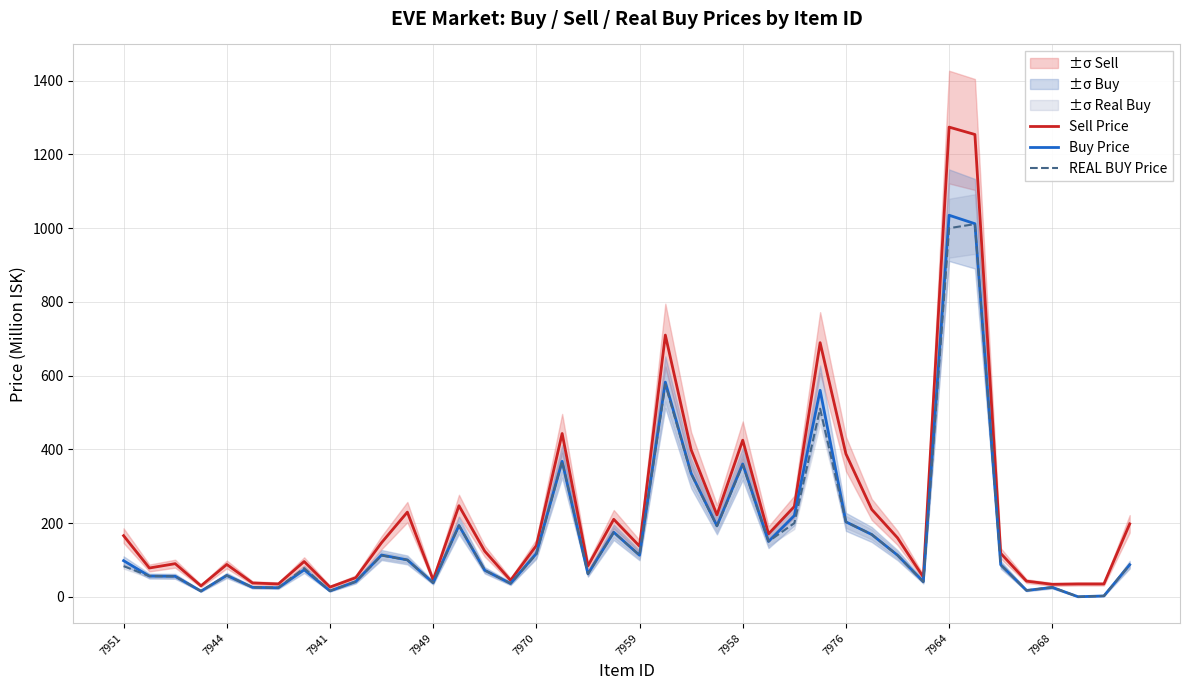

What is the approximate value of Buy Price at 7958?

360.6